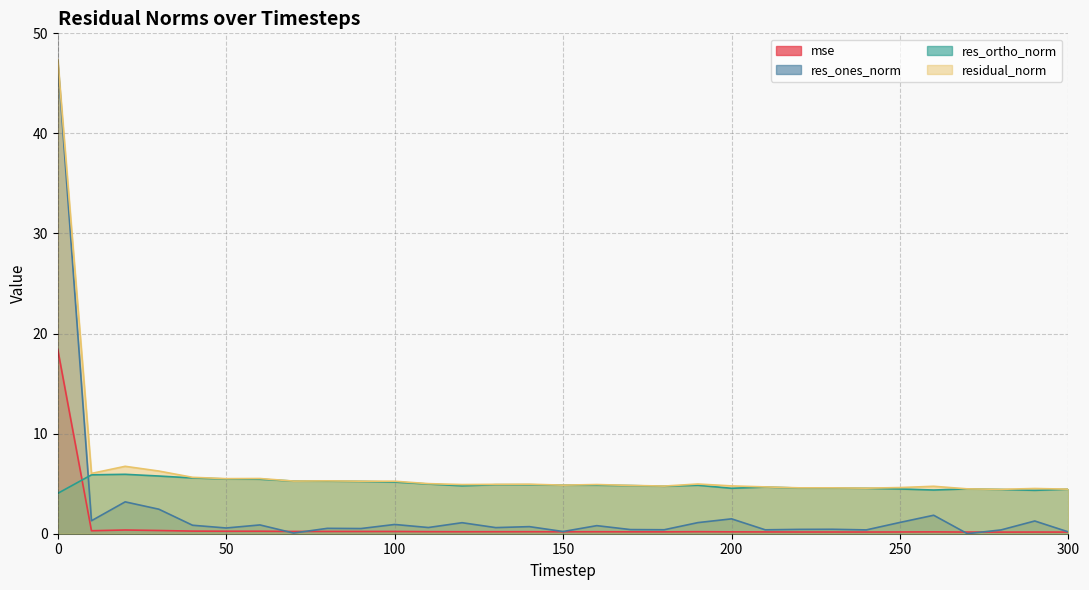

What is the value of the residual_norm point at the 15th from the left?

4.9